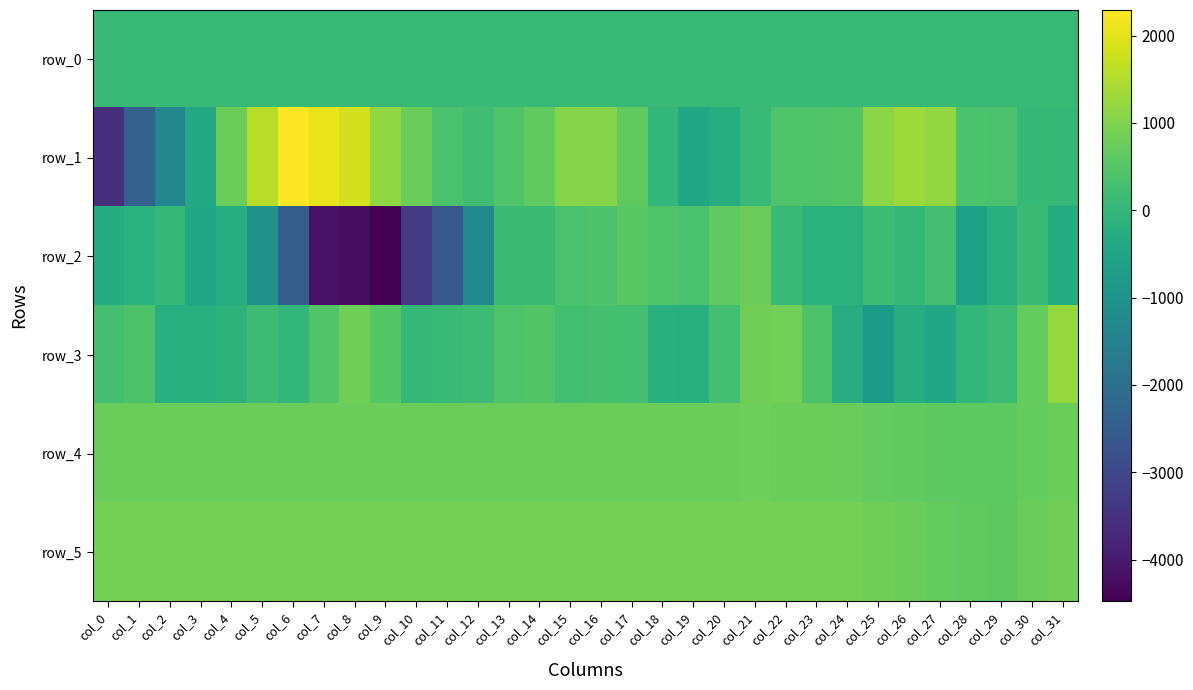

What is the lowest value of the row_3 series?

-799.0